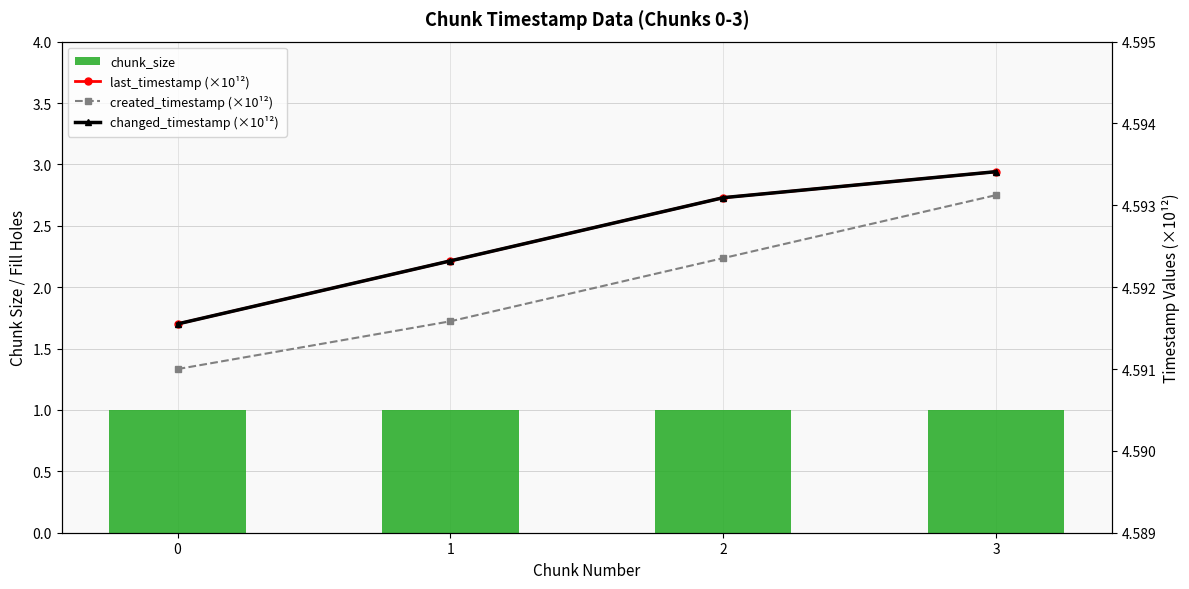

What is the difference between the highest and lowest values at 3?

3.6